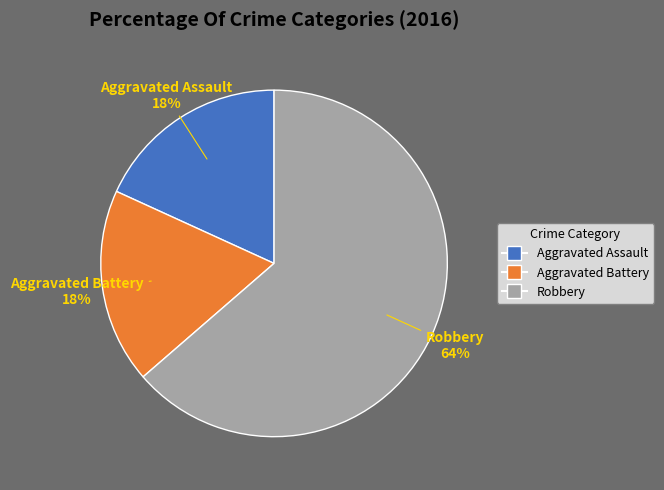

To the nearest percent, what is the average slice percentage?

33%